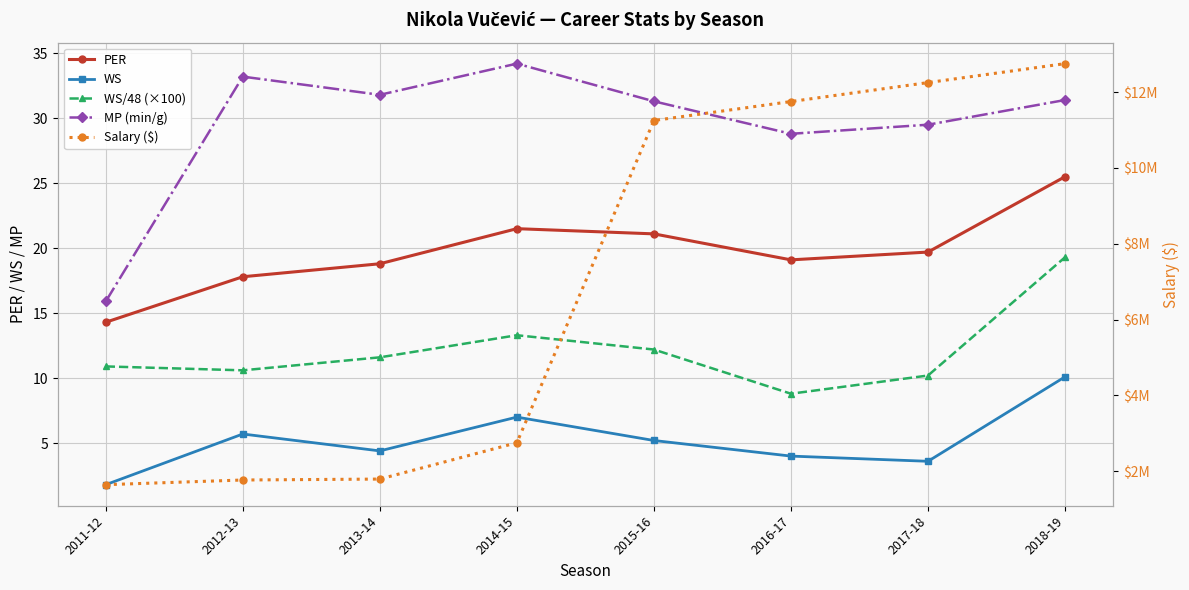

Where does the MP (min/g) series first go above 31?

2012-13